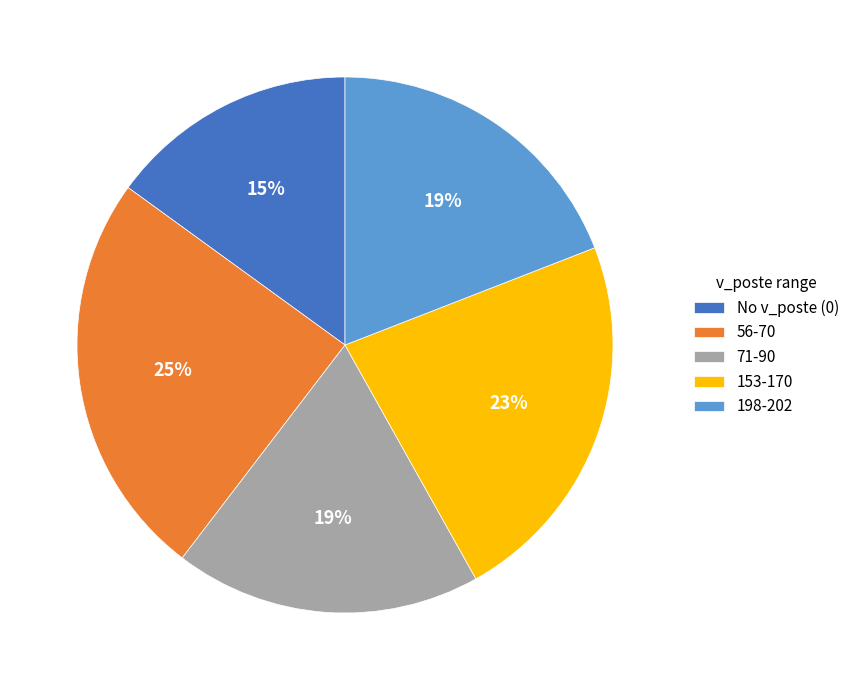

Is the sum of 71-90 and 198-202 greater than half?

No